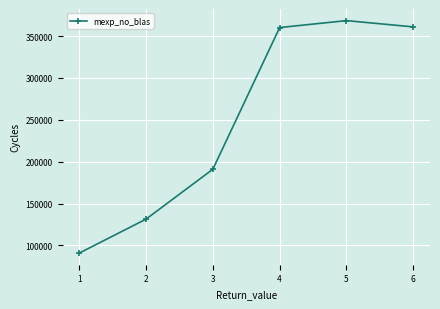

How many interior local peaks (higher than both neighbors) does the data have?

1